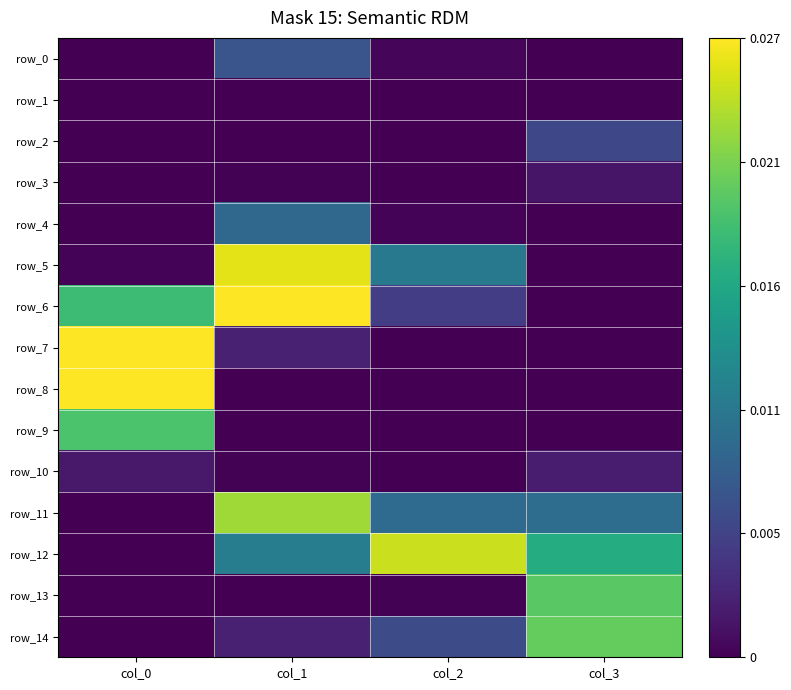

Where is row_14 nearest to the value 0?

col_0